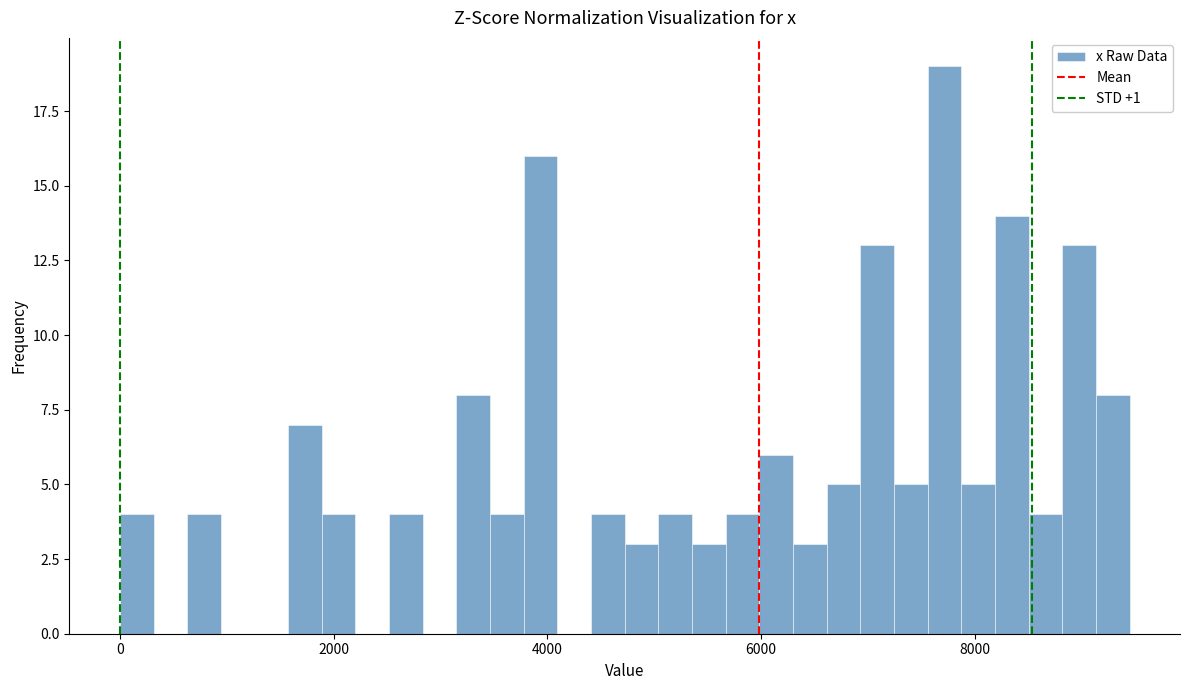

Read against the x-axis, roughly where is the centre of the tallest bar?

7800